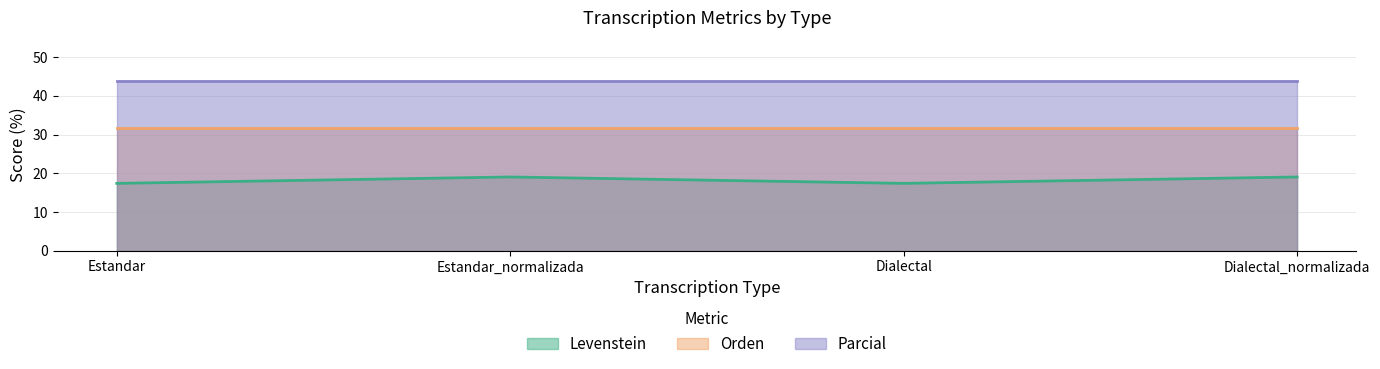

Which series has the largest total across all categories?

Parcial